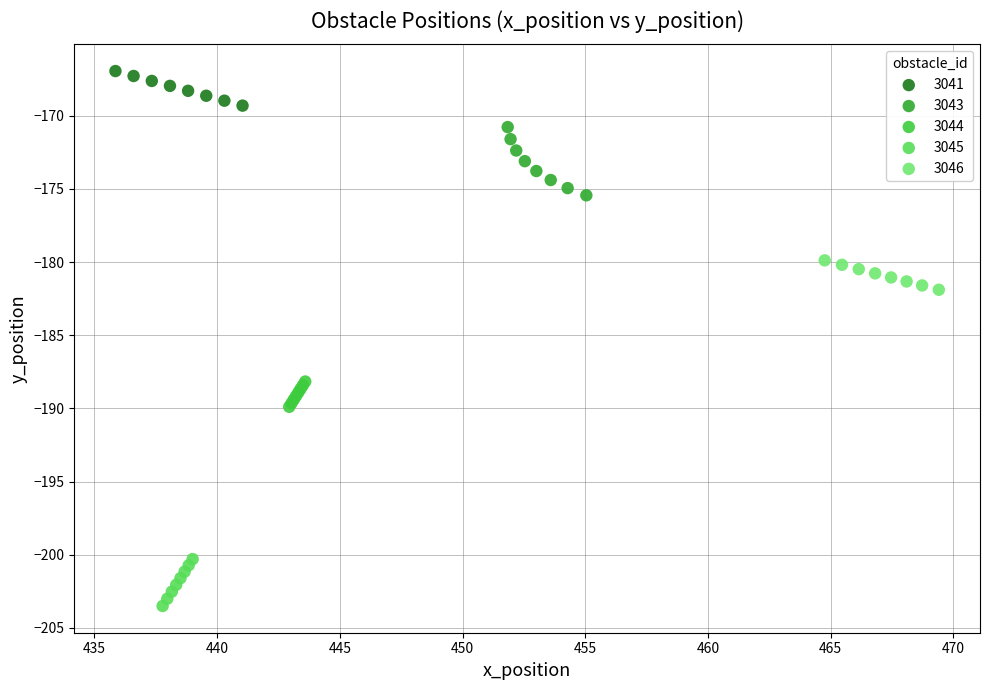

Which series reaches the maximum Y coordinate?

3041